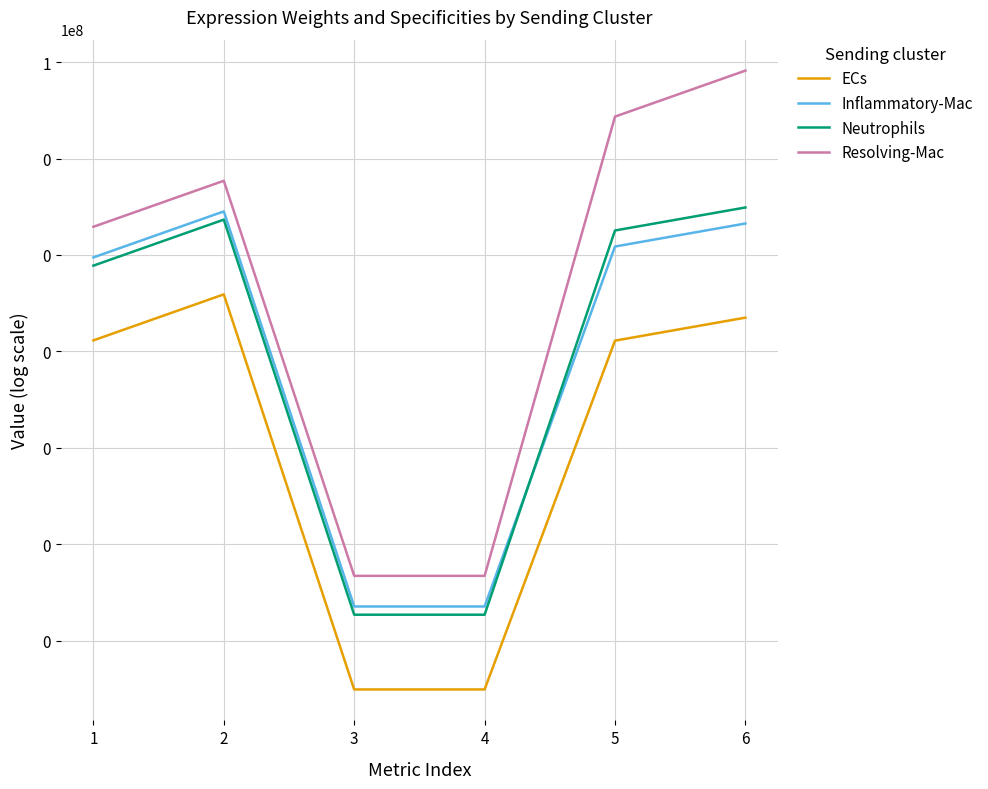

How many values in the Resolving-Mac series exceed 346003?

3